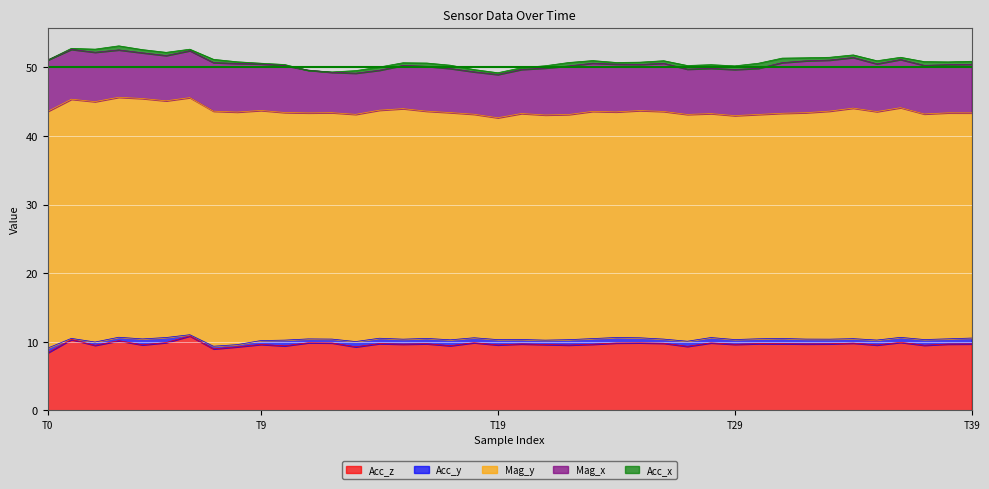

Does the chart display data point markers on the line(s)?

No